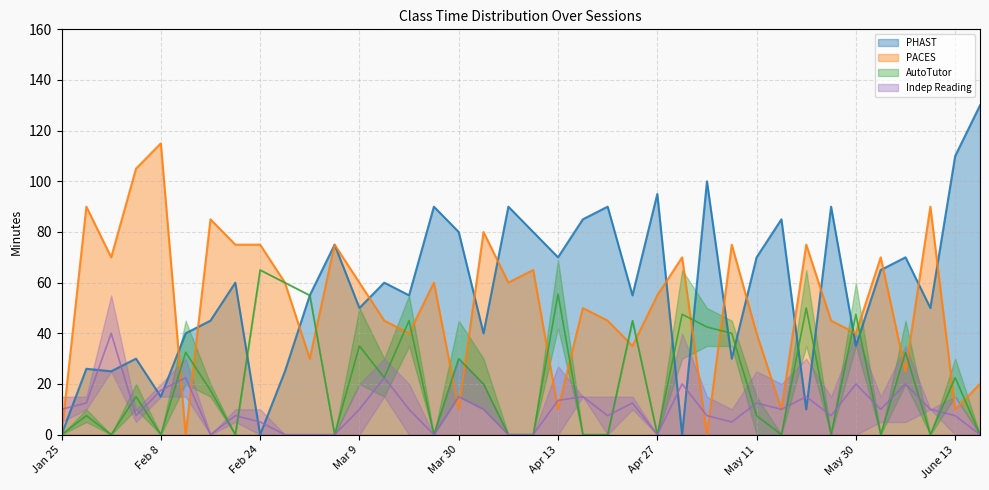

What is the highest value of the PACES series?

115